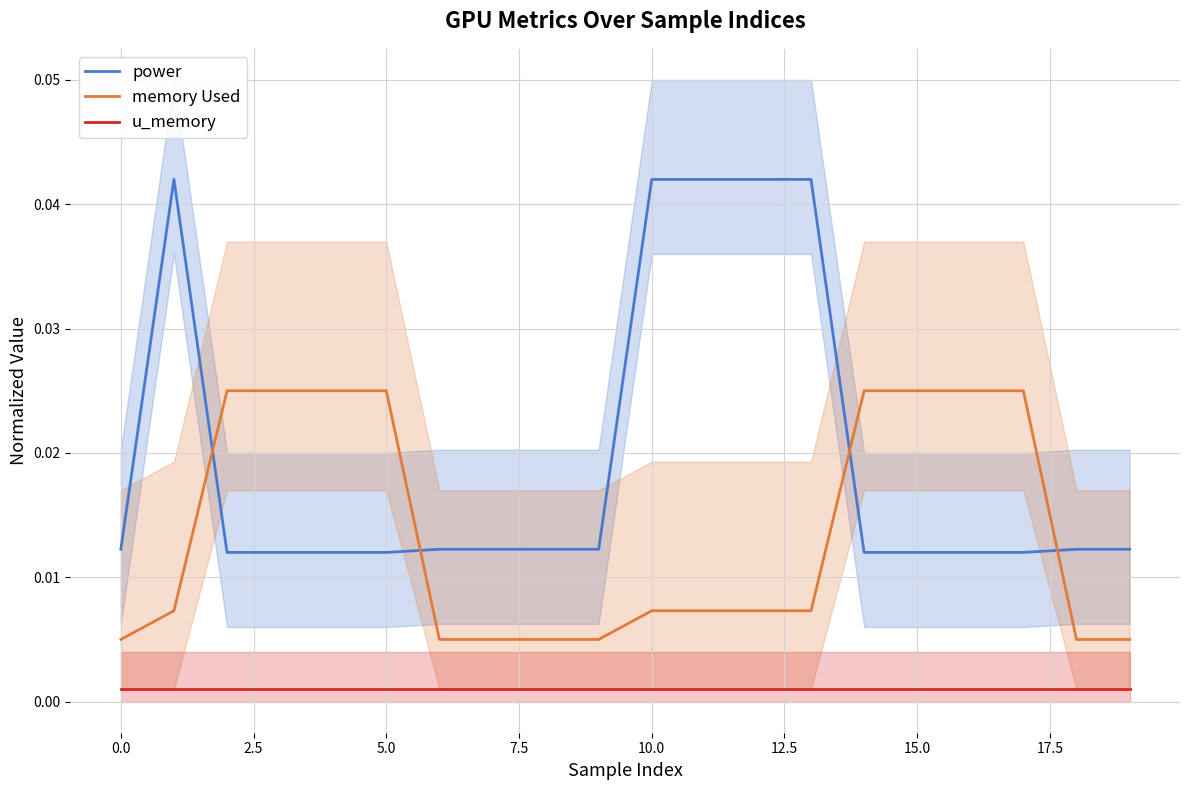

True or false: power has a value of 0.1 at 10.0.

False